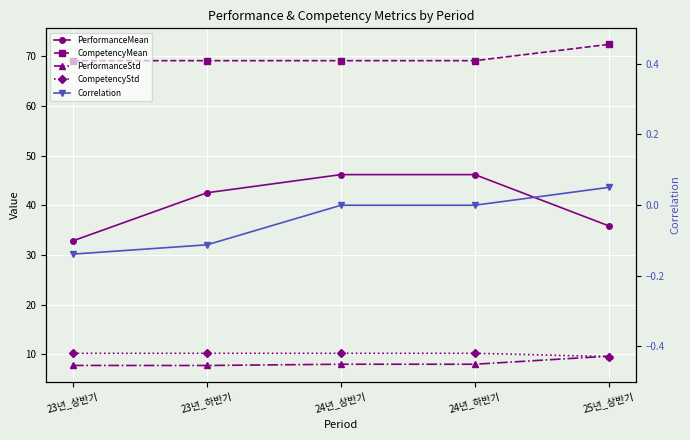

List the labels in order of CompetencyMean value, largest first.

25년_상반기, 23년_상반기, 23년_하반기, 24년_상반기, 24년_하반기